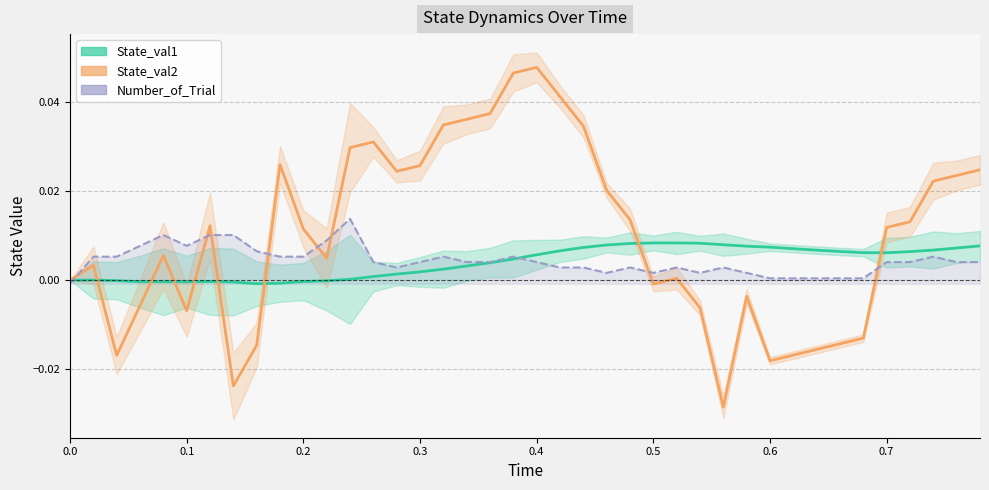

How many data points in Number_of_Trial are above 0?

39